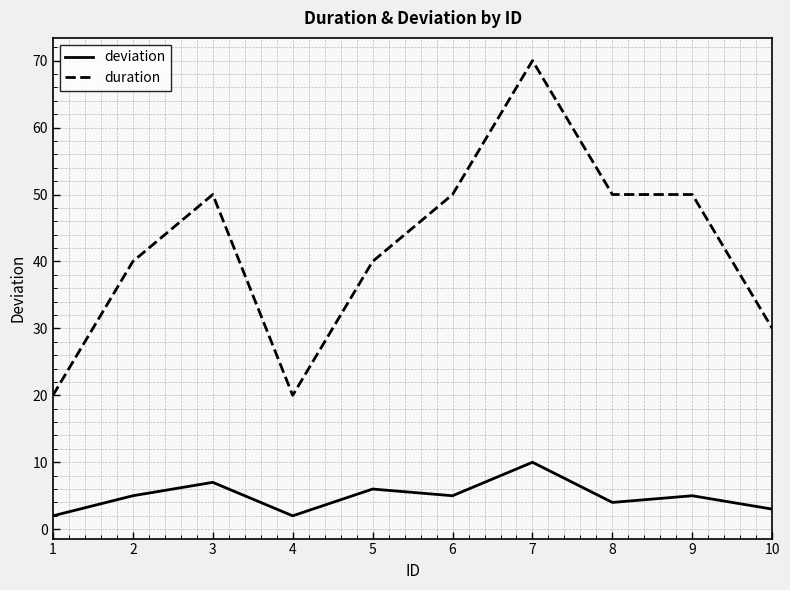

Reading left to right, what are all the values shown in this chart?

deviation: 1=2	2=5	3=7	4=2	5=6	6=5	7=10	8=4	9=5	10=3
duration: 1=20	2=40	3=50	4=20	5=40	6=50	7=70	8=50	9=50	10=30